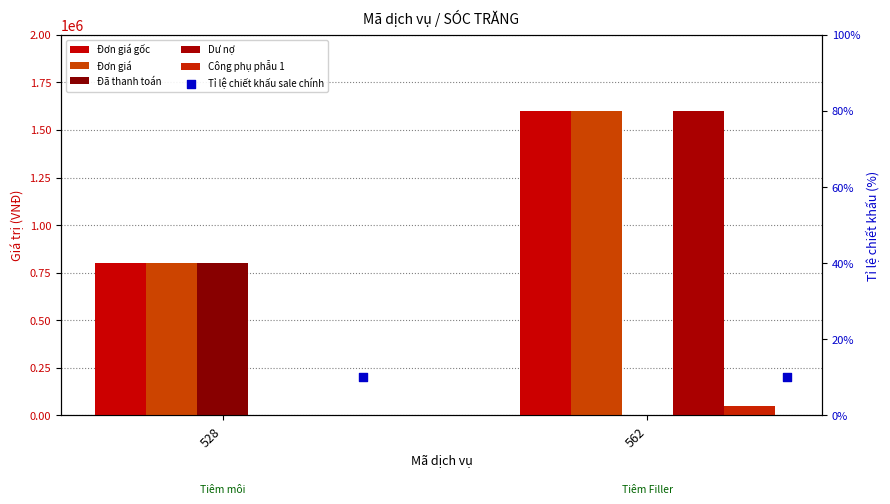

What is the total value across all series at 562?

4850010